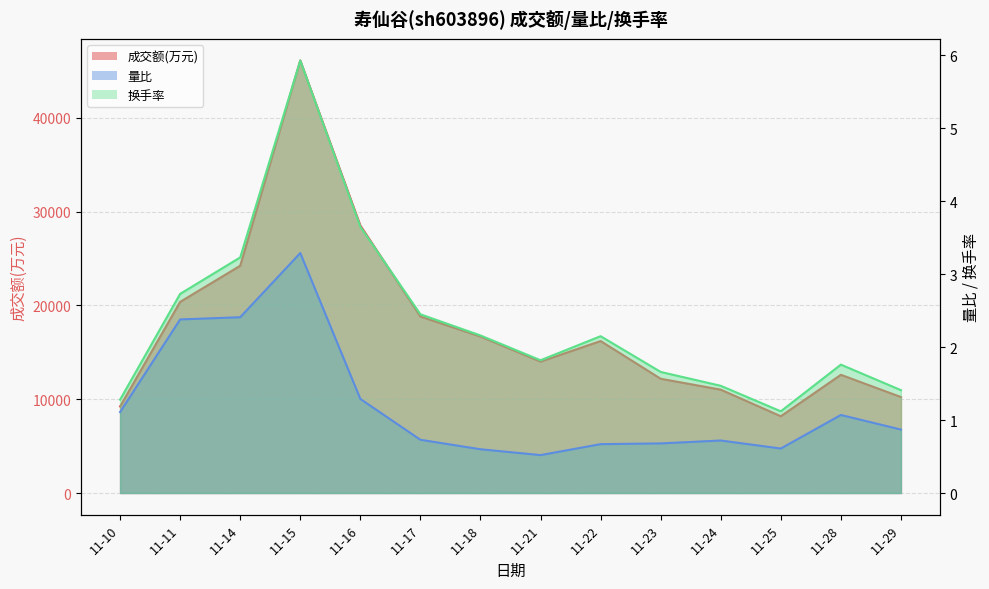

Rank the series at 11-15 from highest to lowest value.

成交额(万元), 换手率, 量比